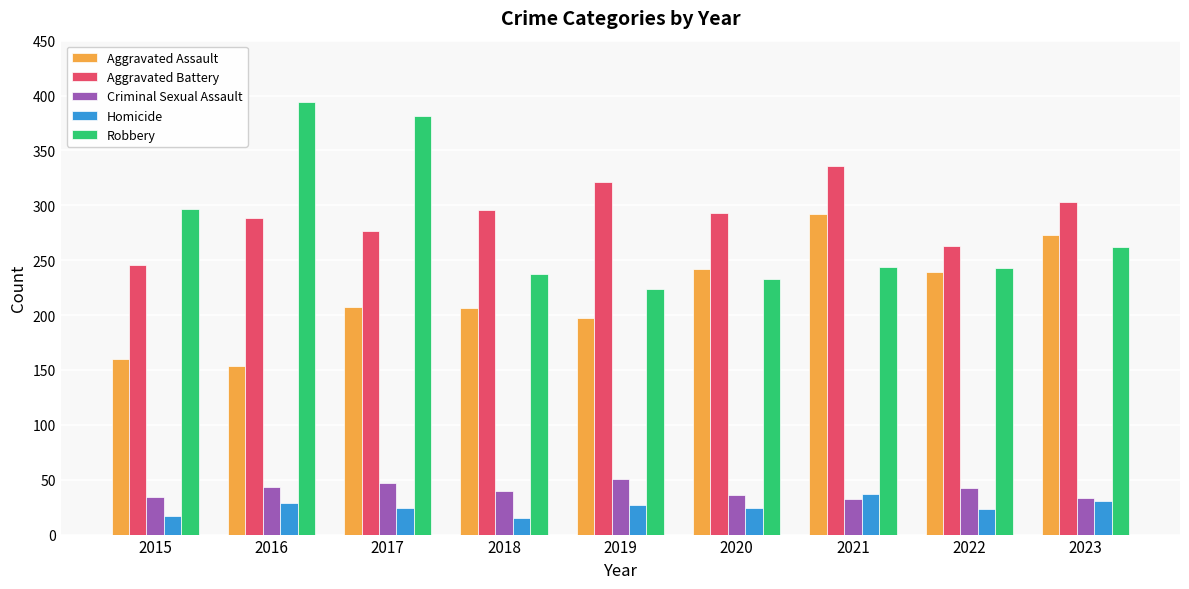

Rank the series by their maximum value, from highest to lowest.

Robbery, Aggravated Battery, Aggravated Assault, Criminal Sexual Assault, Homicide